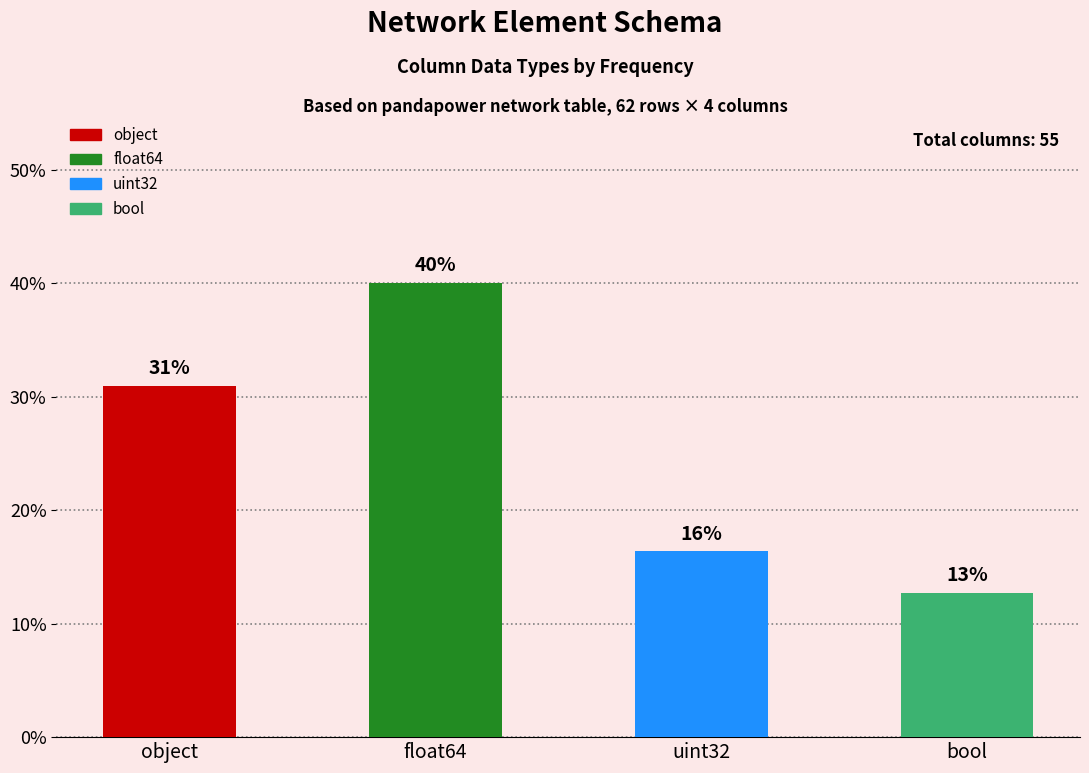

What is the average value?

25.0